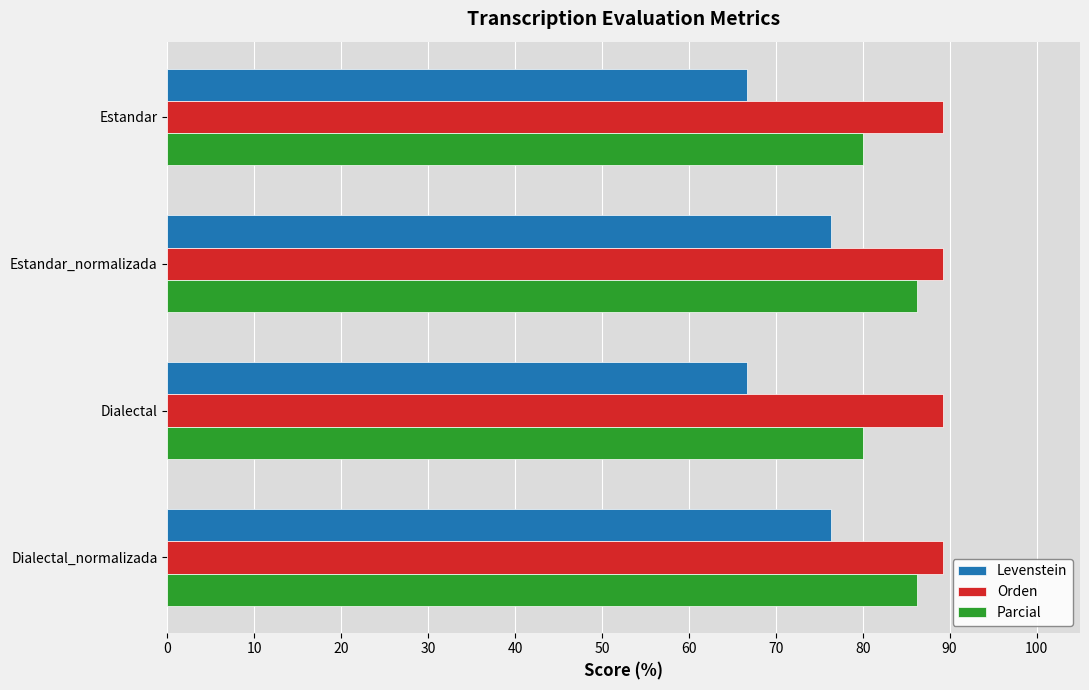

What is the lowest value of the Parcial series?

80.0